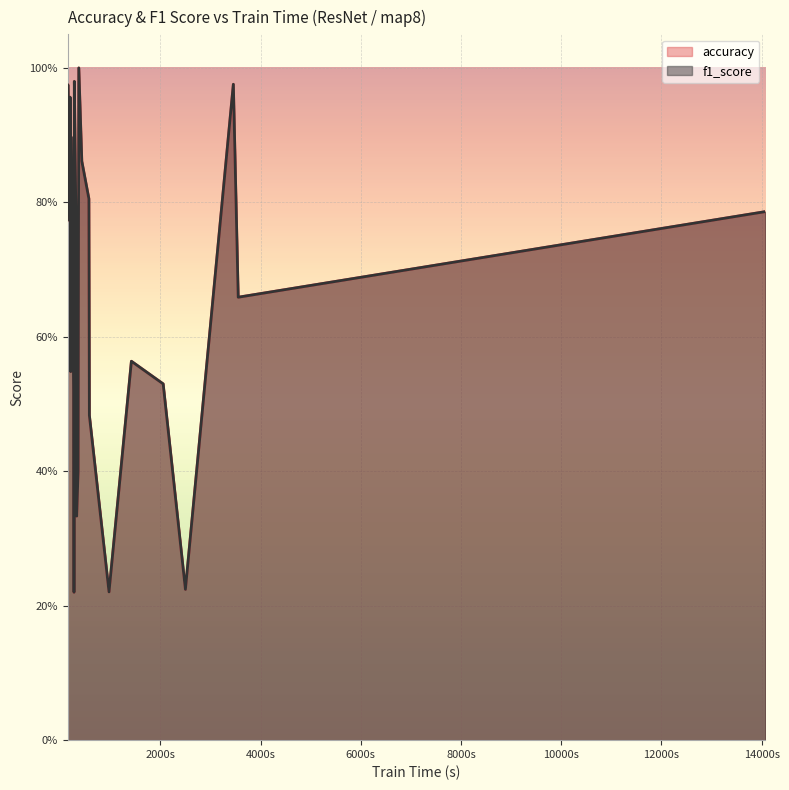

What is the value of the f1_score point at the 7th from the left?

1.0